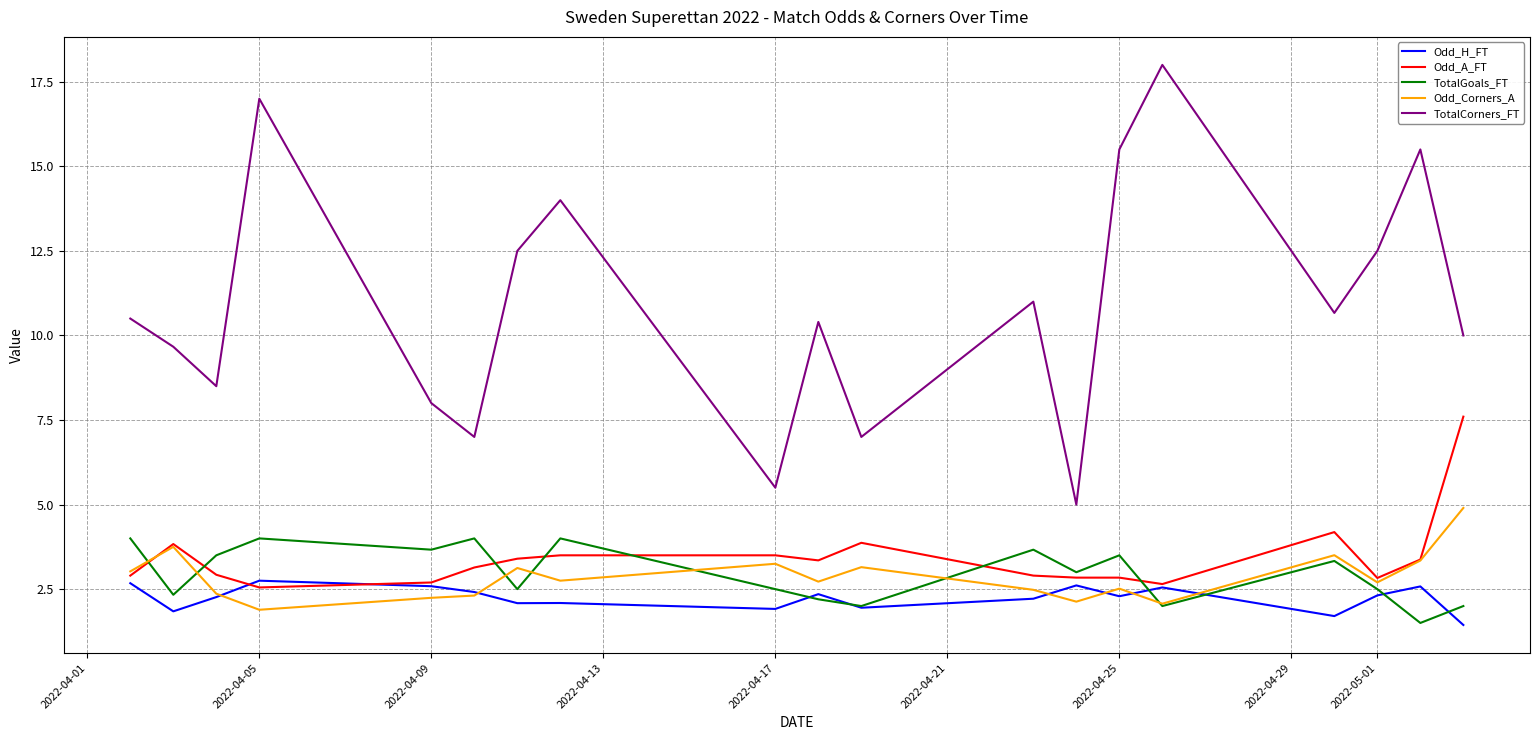

What is the smallest value displayed?

1.4